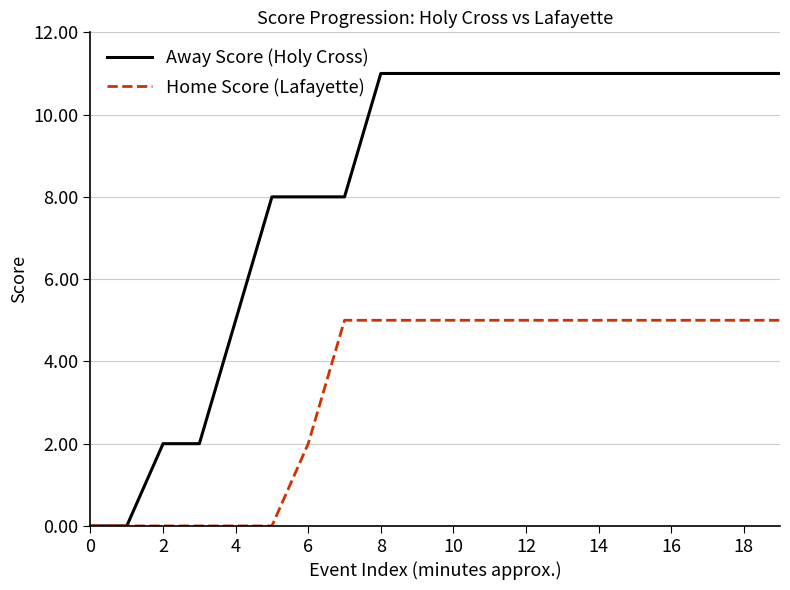

Does the chart display data point markers on the line(s)?

No